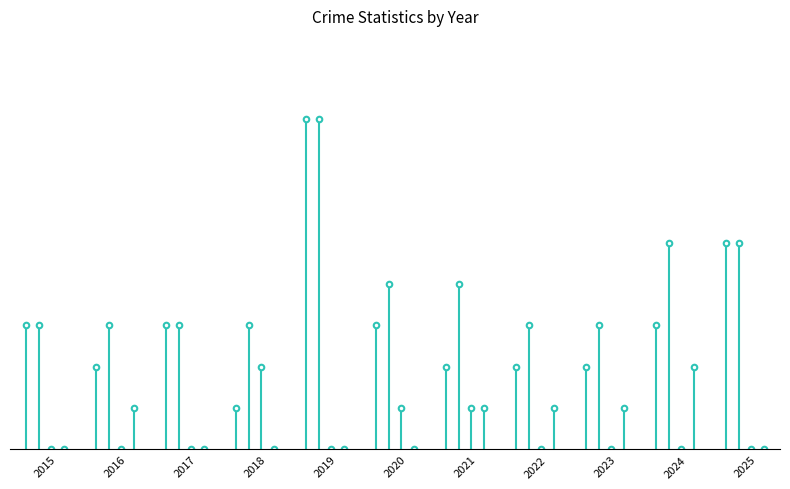

Which series has the largest total across all categories?

Total